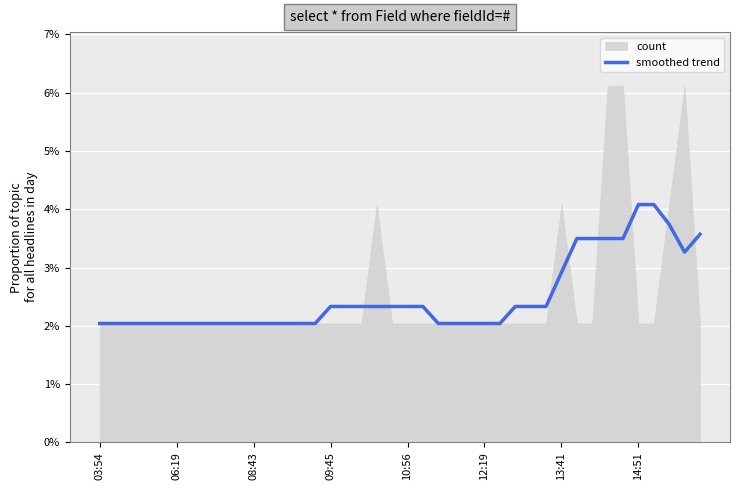

Is it true that the value at 13 is 0.0?

True